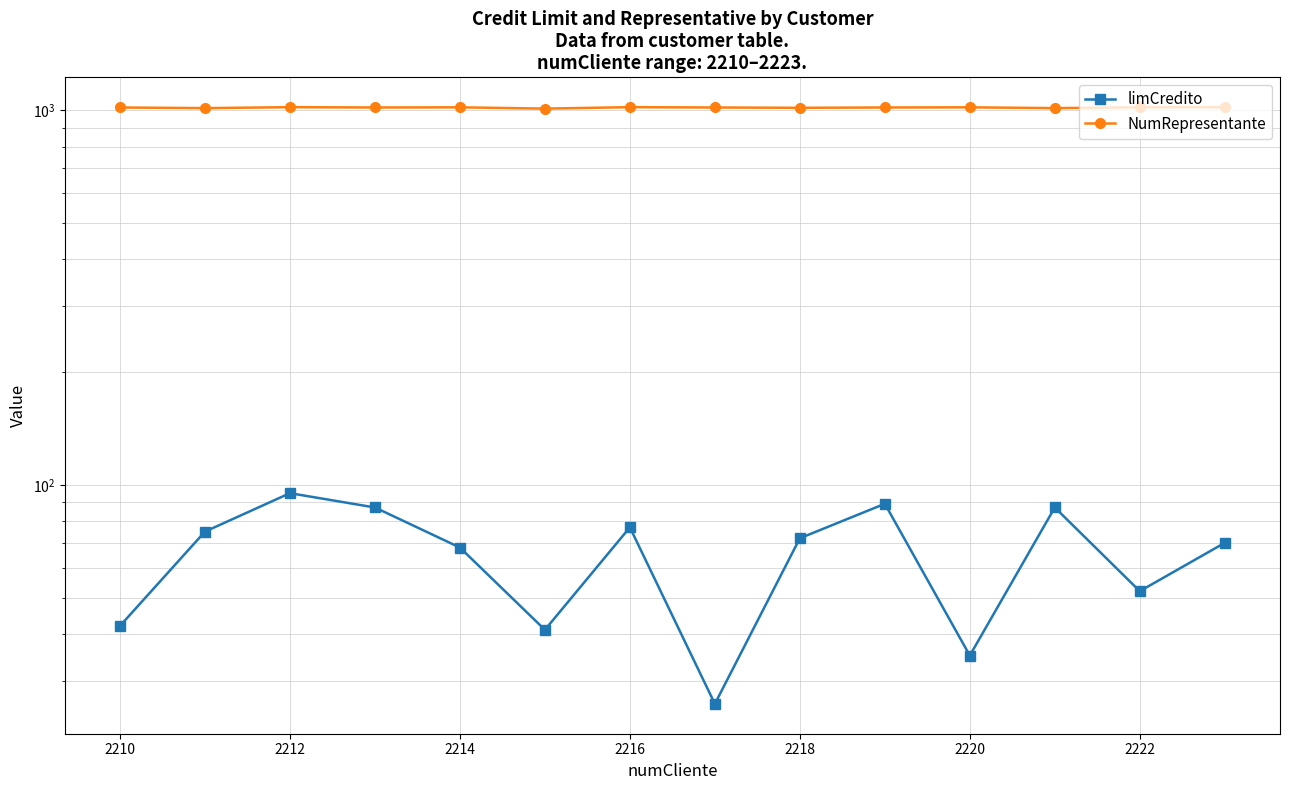

Which series has the largest range (max minus min)?

limCredito